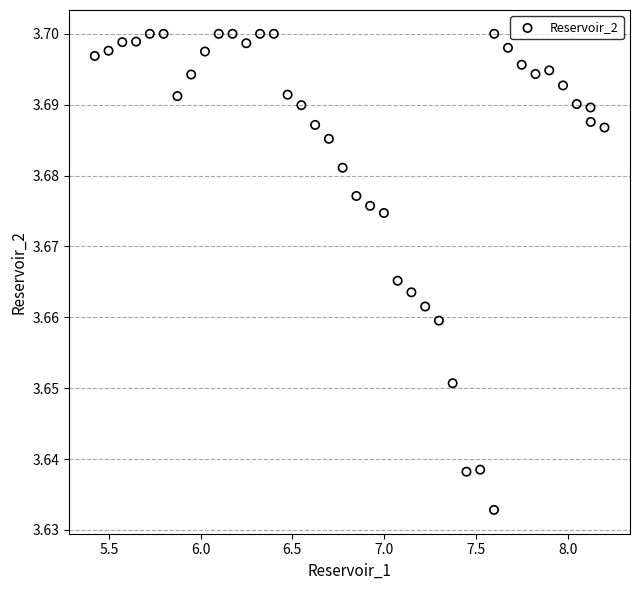

What is the range of X values (max minus min)?

2.8